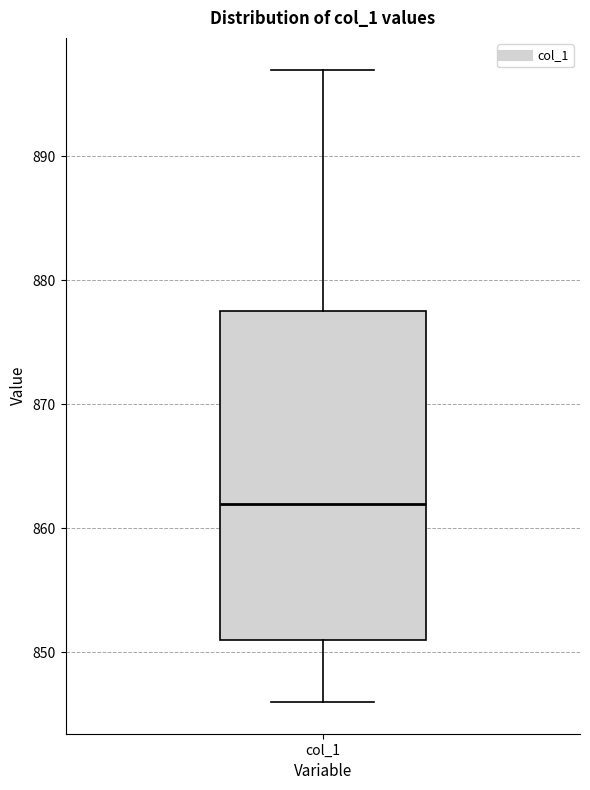

Read this box plot against the y-axis: the position of the median line, the range covered by the box, and the ends of both whiskers. The values are not printed on the chart, so give them approximately, as read against the axis.

median 862, box 851 to 878, whiskers 846 to 897